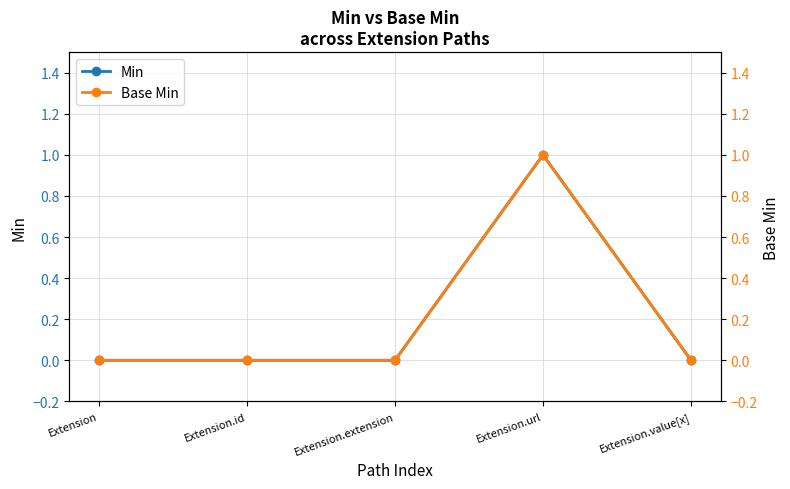

List the labels in order of Base Min value, smallest first.

Extension, Extension.id, Extension.extension, Extension.value[x], Extension.url